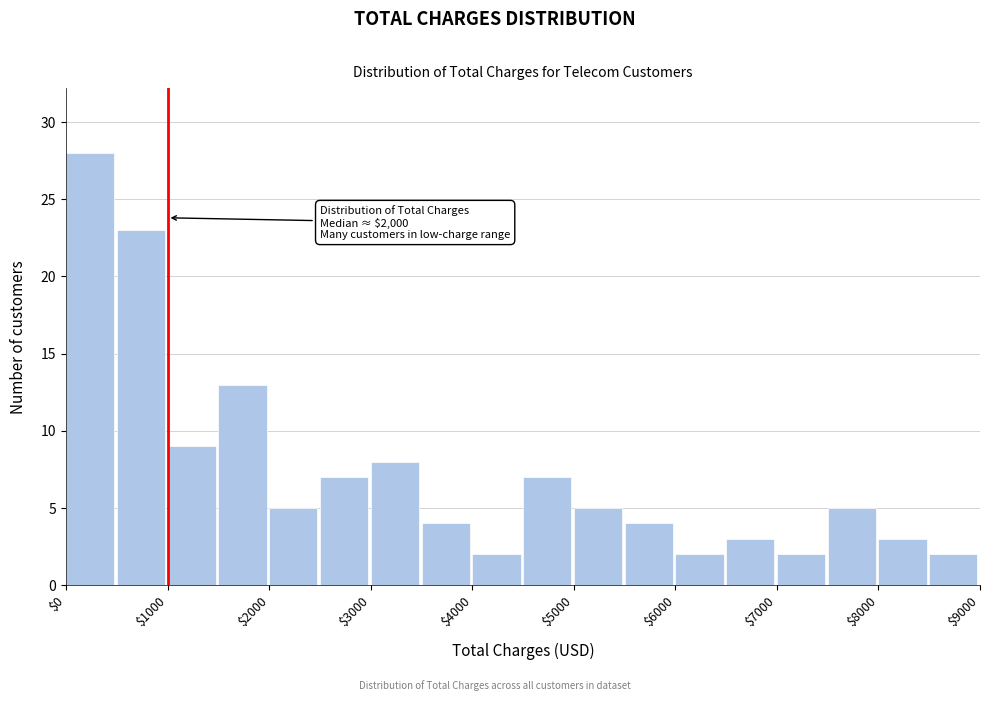

Over which range of the x-axis is the bar tallest?

0 to 500